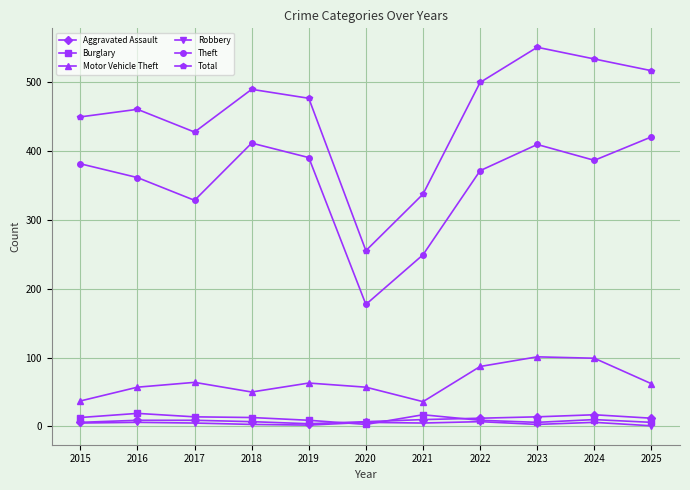

What is the greatest value displayed?

550